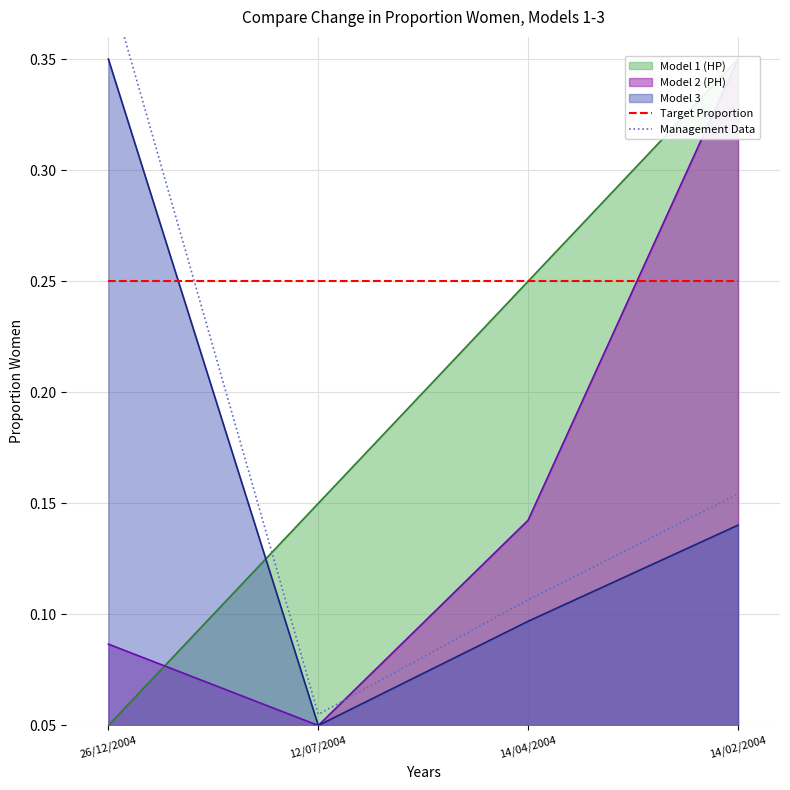

True or false: Target Proportion and Model 3 intersect in this chart.

True